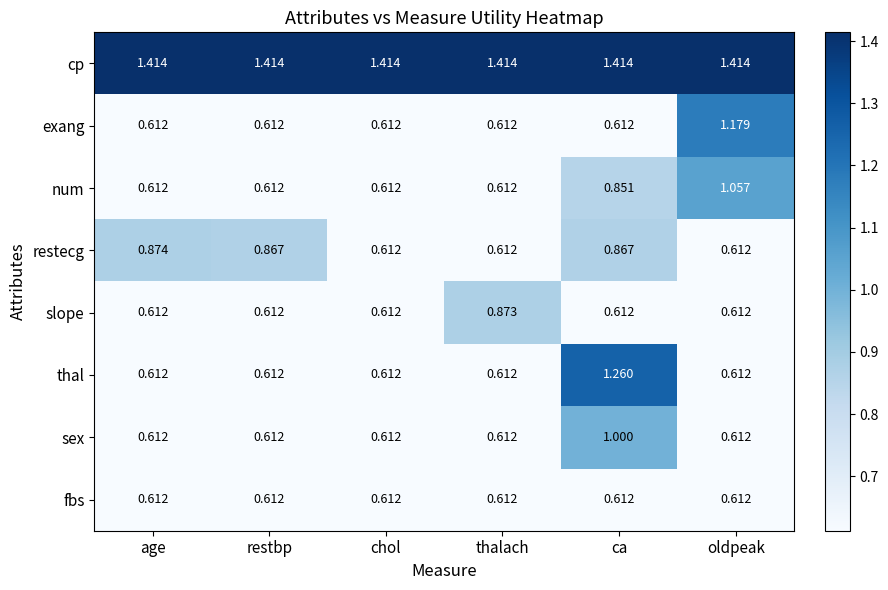

At how many categories does at least one series exceed 0?

6